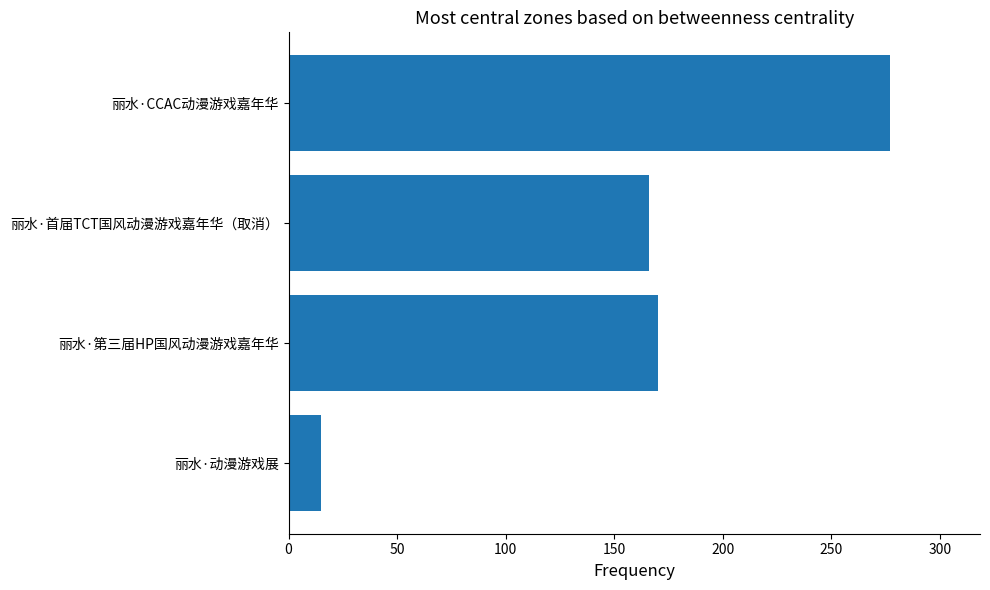

What is the maximum value shown in the chart?

277